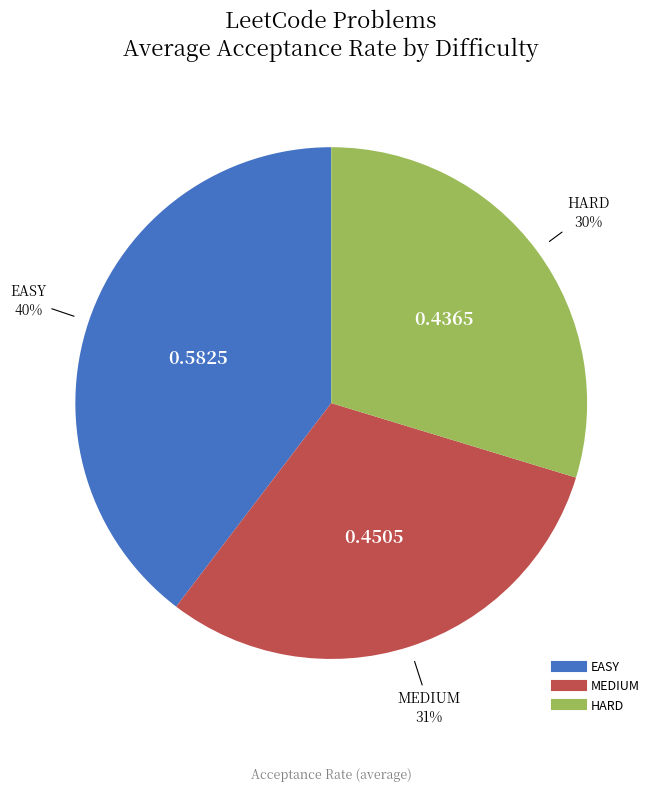

What percentage is the HARD slice, to the nearest percent?

30%